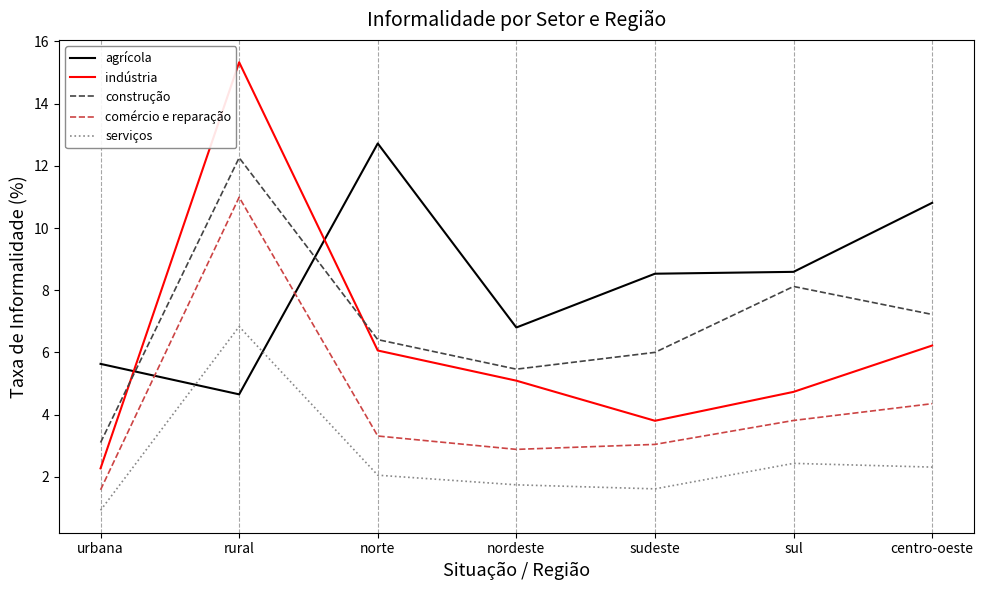

What are all the series names shown in the legend?

agrícola, indústria, construção, comércio e reparação, serviços